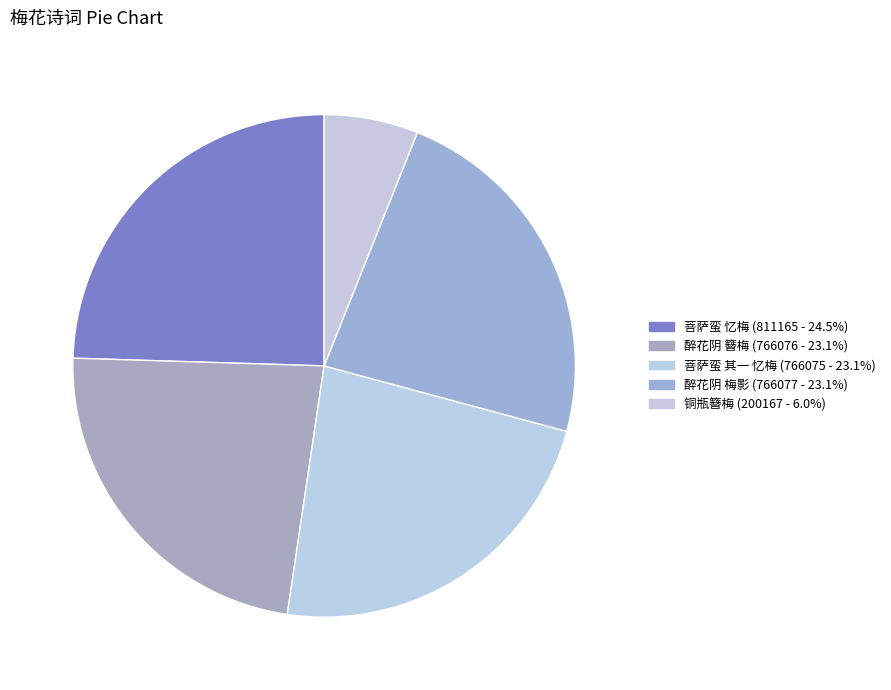

How many segments does this pie chart have?

5